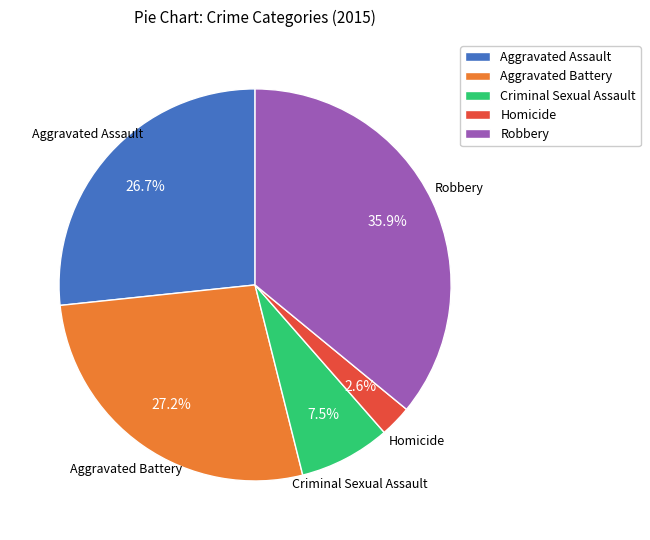

Which slice is the smallest?

Homicide